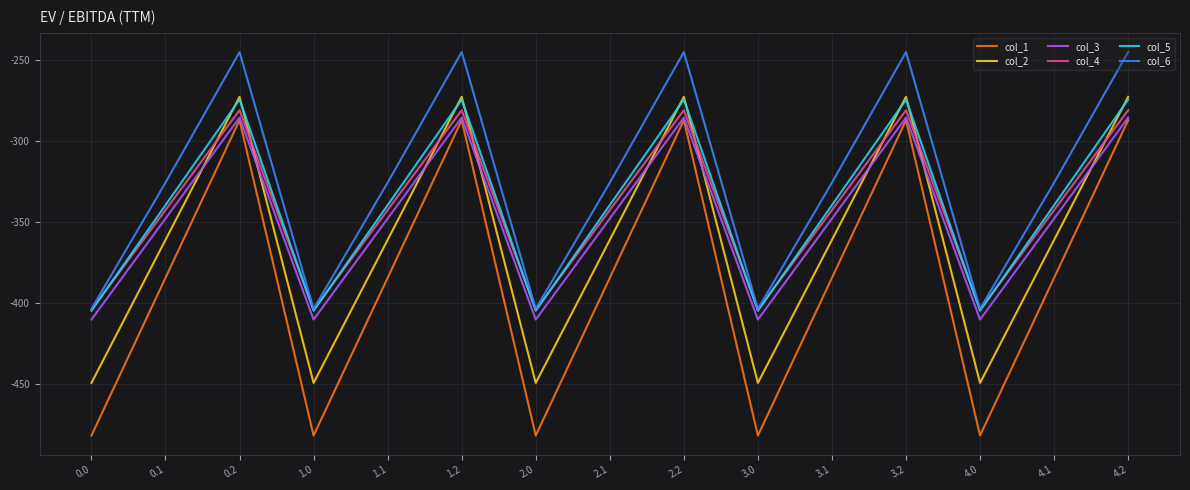

What position from the left is 2.2?

9